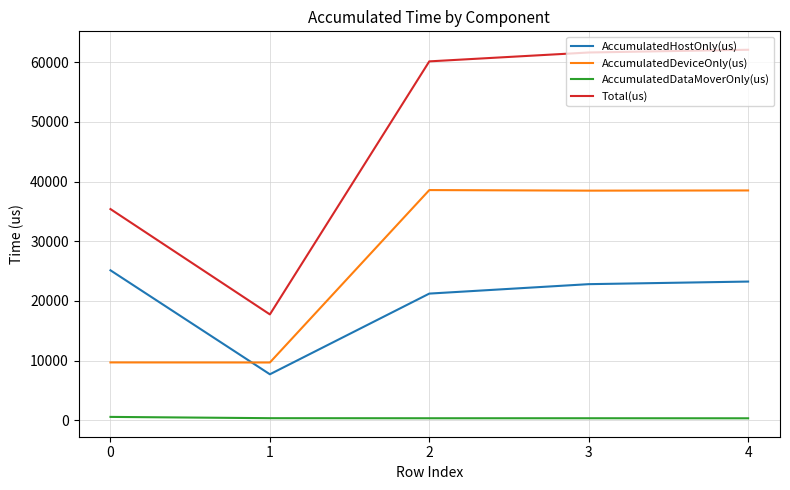

Which series has the largest total across all categories?

Total(us)